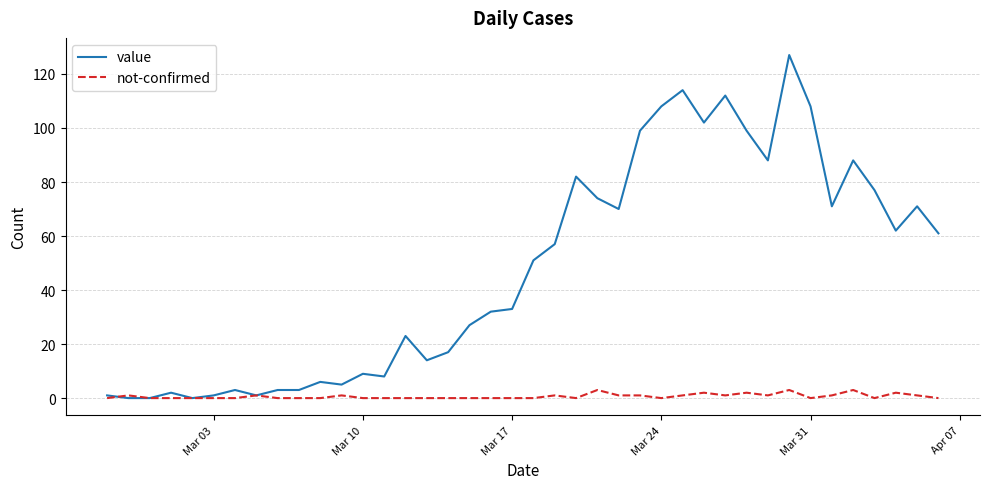

What is the maximum value for value?

127